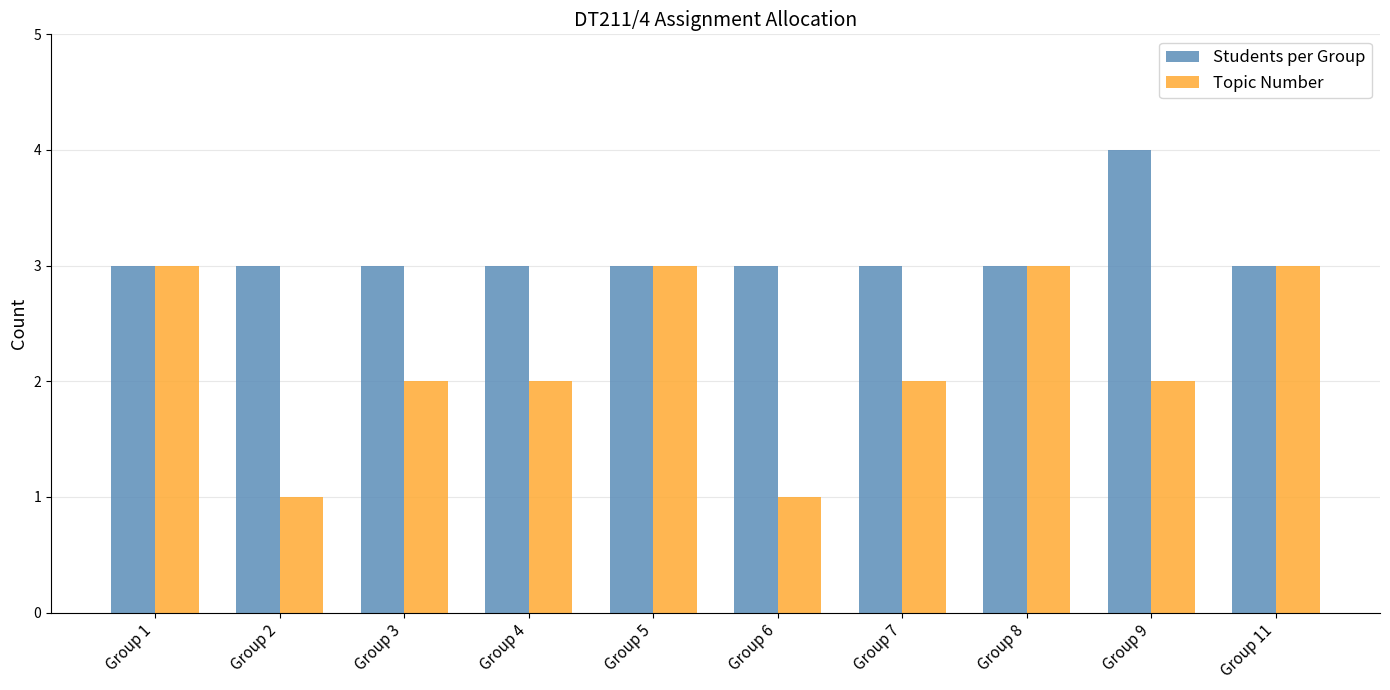

Which series has the largest total across all categories?

Students per Group